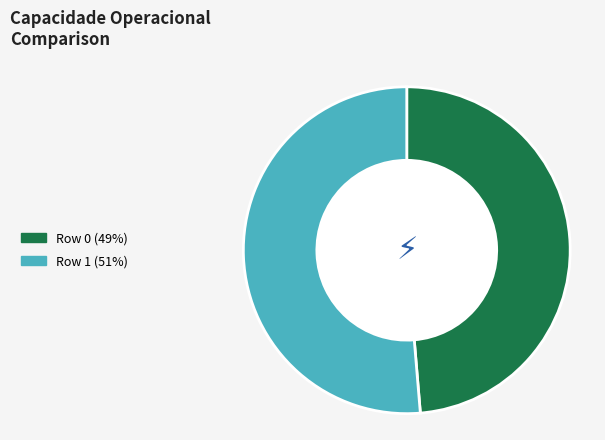

Combined, do Row 0 (49%) and Row 1 (51%) account for over 50%?

Yes